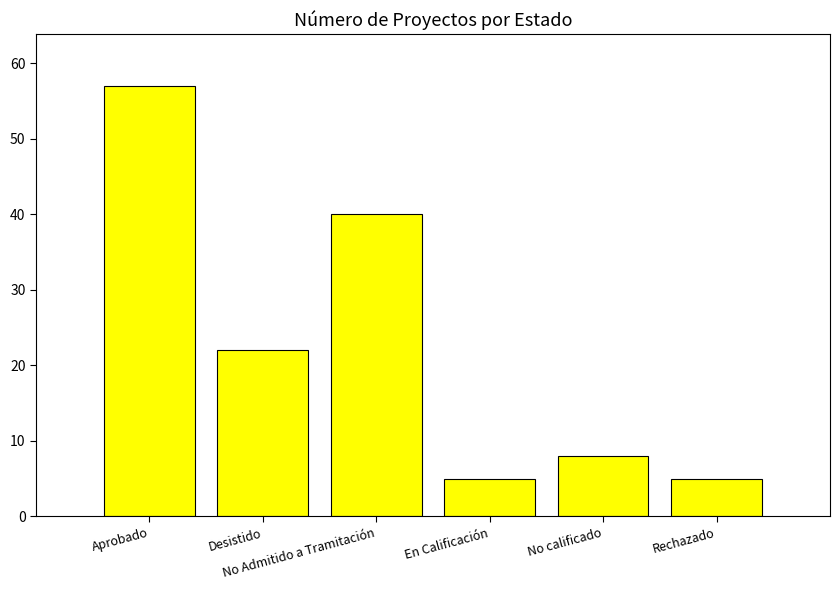

Which label corresponds to the largest value in the chart?

Aprobado